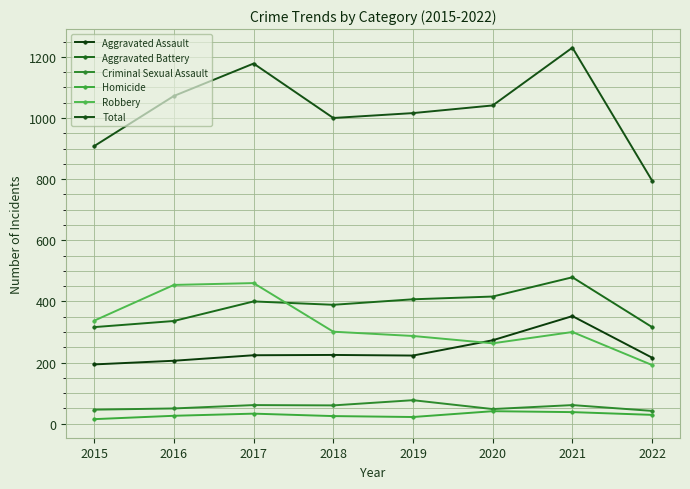

Reading left to right, transcribe all the data shown in this chart.

Aggravated Assault: 2015=194	2016=206	2017=224	2018=225	2019=223	2020=273	2021=352	2022=216
Aggravated Battery: 2015=316	2016=336	2017=400	2018=389	2019=407	2020=416	2021=479	2022=316
Criminal Sexual Assault: 2015=46	2016=50	2017=61	2018=60	2019=77	2020=48	2021=61	2022=42
Homicide: 2015=15	2016=26	2017=33	2018=25	2019=22	2020=41	2021=38	2022=29
Robbery: 2015=337	2016=454	2017=460	2018=301	2019=287	2020=263	2021=300	2022=192
Total: 2015=908	2016=1072	2017=1178	2018=1000	2019=1016	2020=1041	2021=1230	2022=795